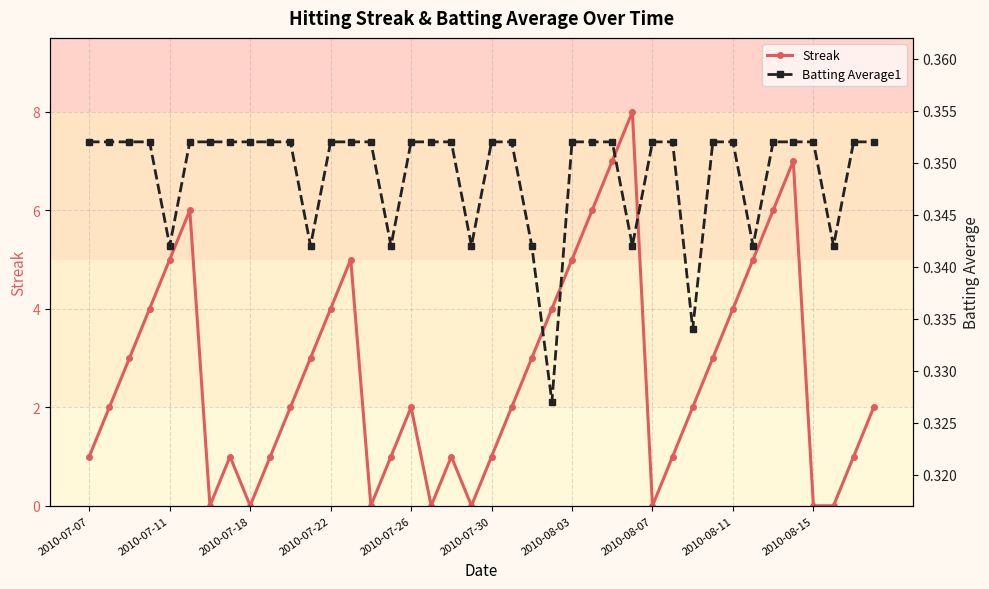

Is it true that Streak equals 4 at 2010-08-11?

True